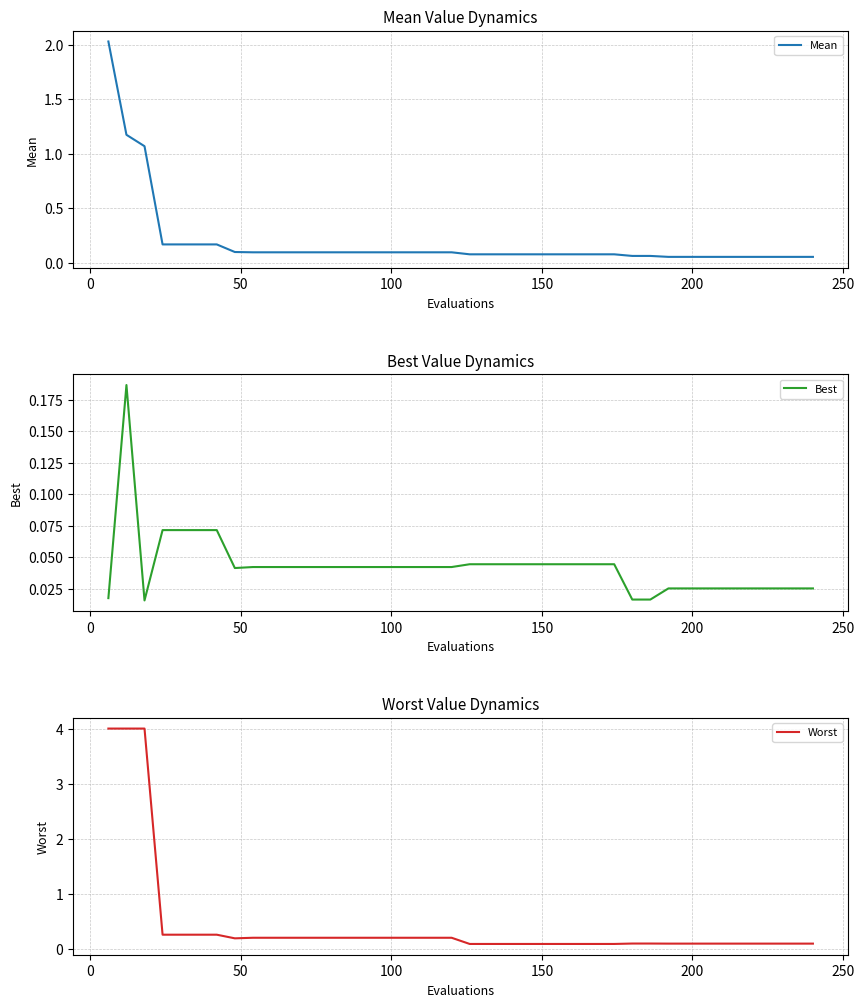

What is the highest value of the Worst series?

4.0